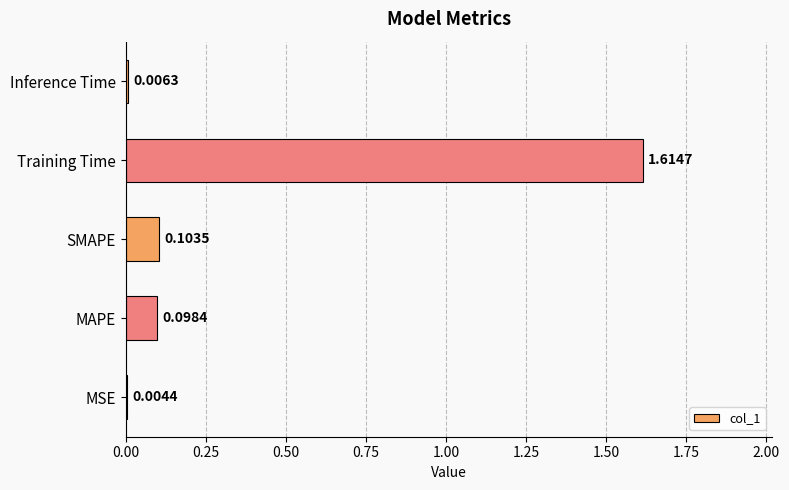

Between Inference Time and SMAPE, which is larger?

SMAPE